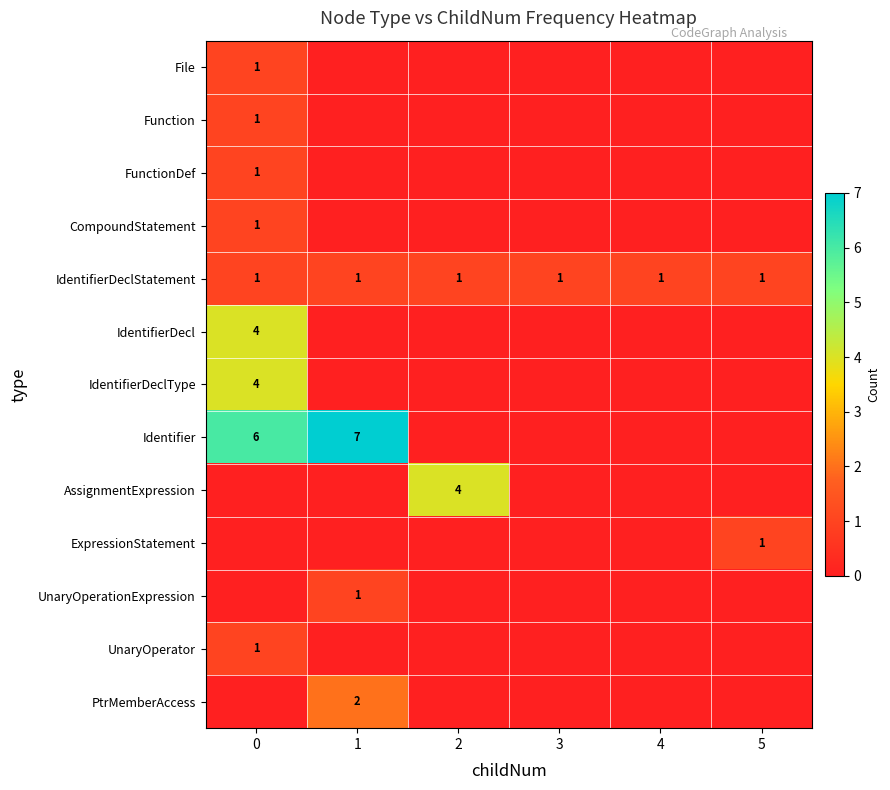

True or false: IdentifierDeclType has a value of 4 at 0.

True